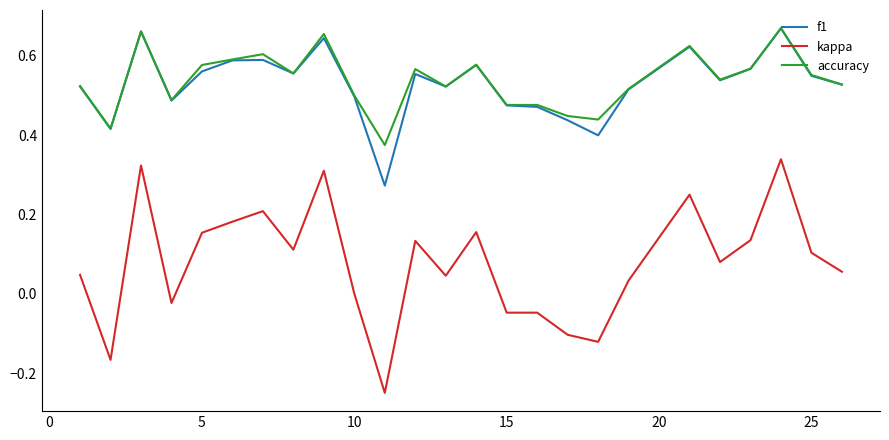

Which series has the largest range (max minus min)?

kappa